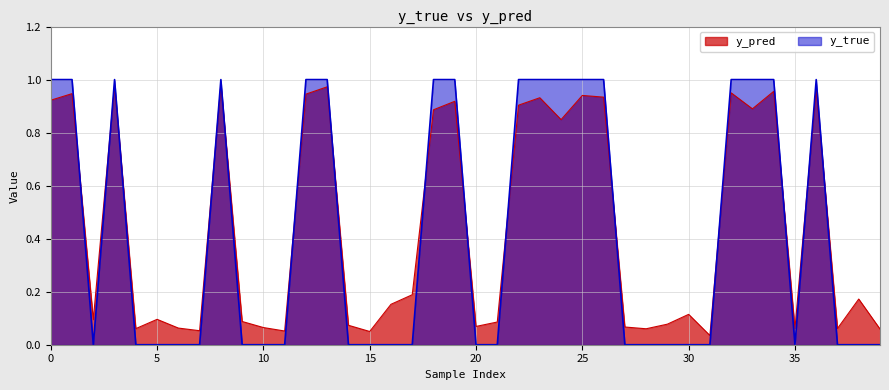

True or false: y_true has a value of 0.0 at 30.

True